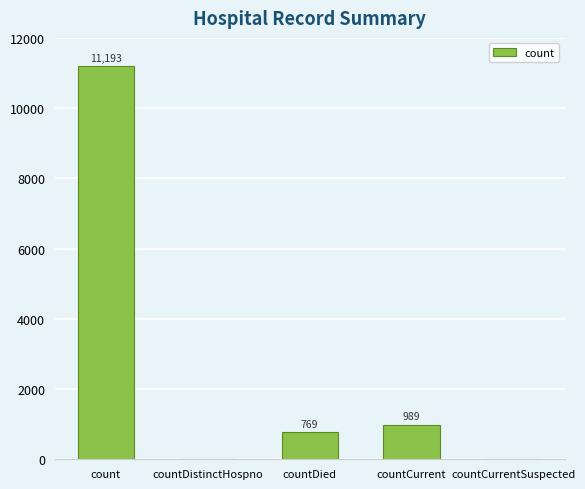

Which has a higher value, countDied or countCurrent?

countCurrent